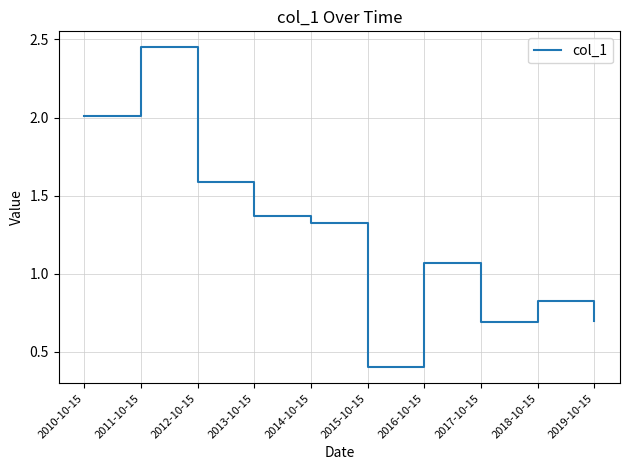

The chart shows a value of 1.9 at 2013-10-15. True or false?

False